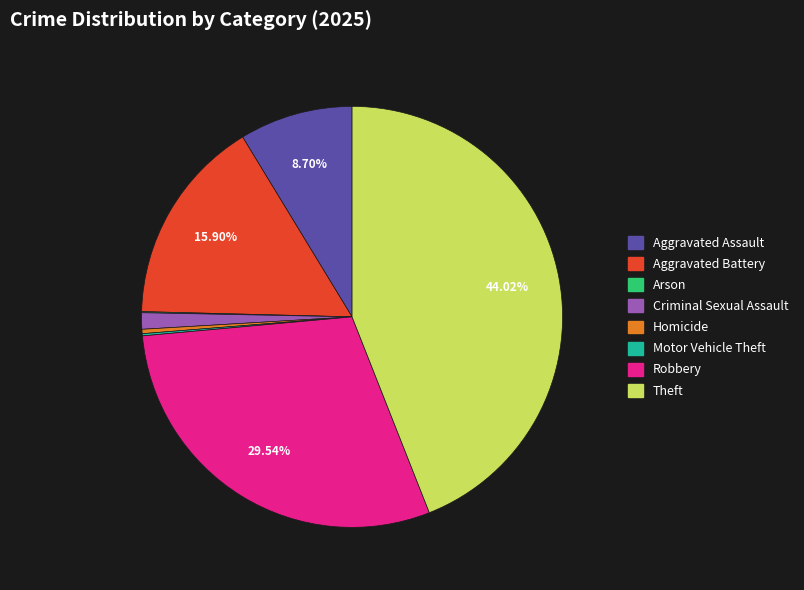

Does any single category account for the majority?

No